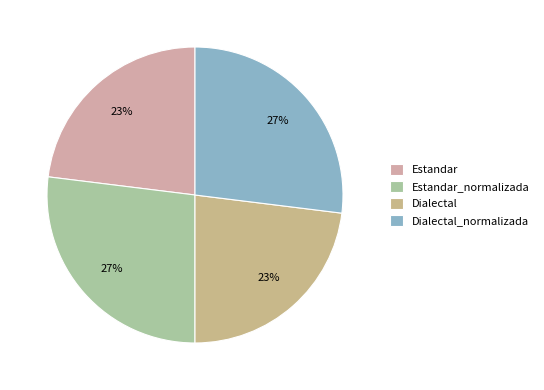

How much of the chart is everything except Dialectal_normalizada?

73.0%